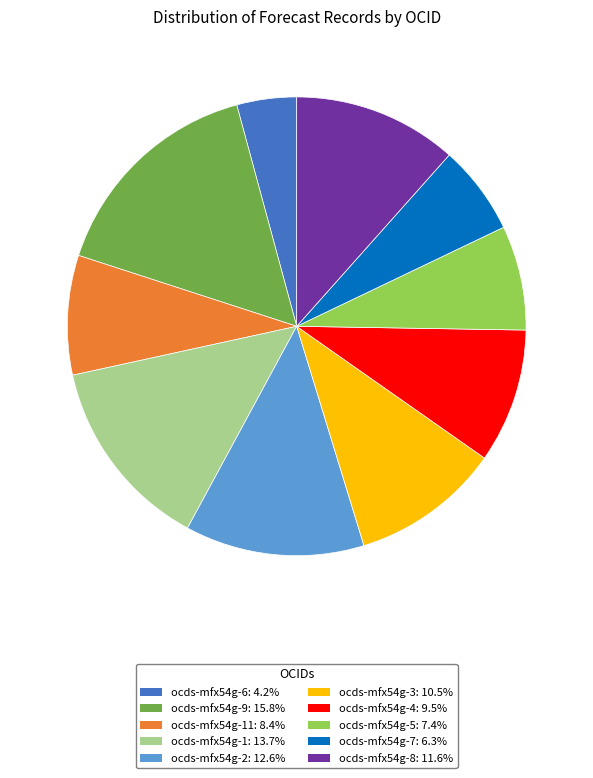

Does any single category account for the majority?

No